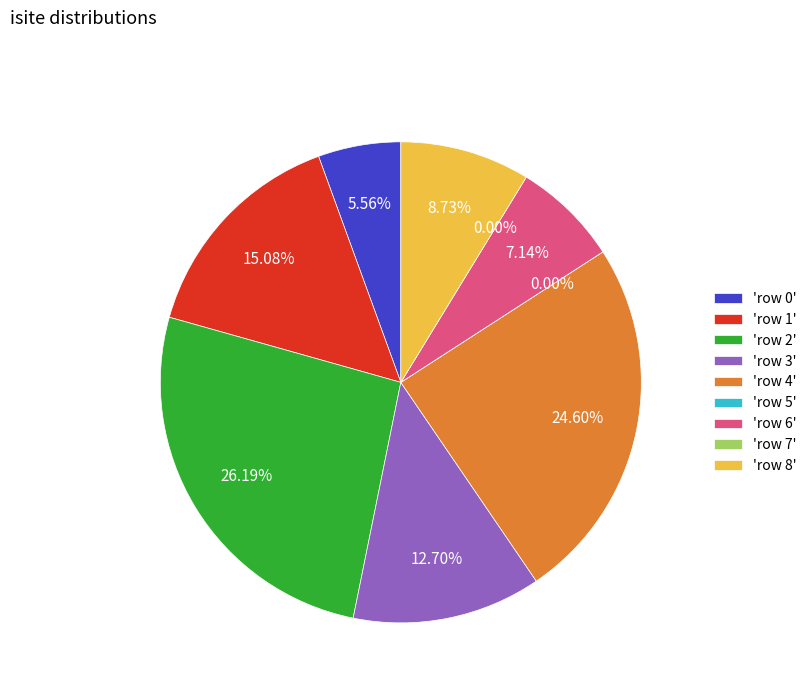

True or false: row 8 accounts for 9% of the total.

True